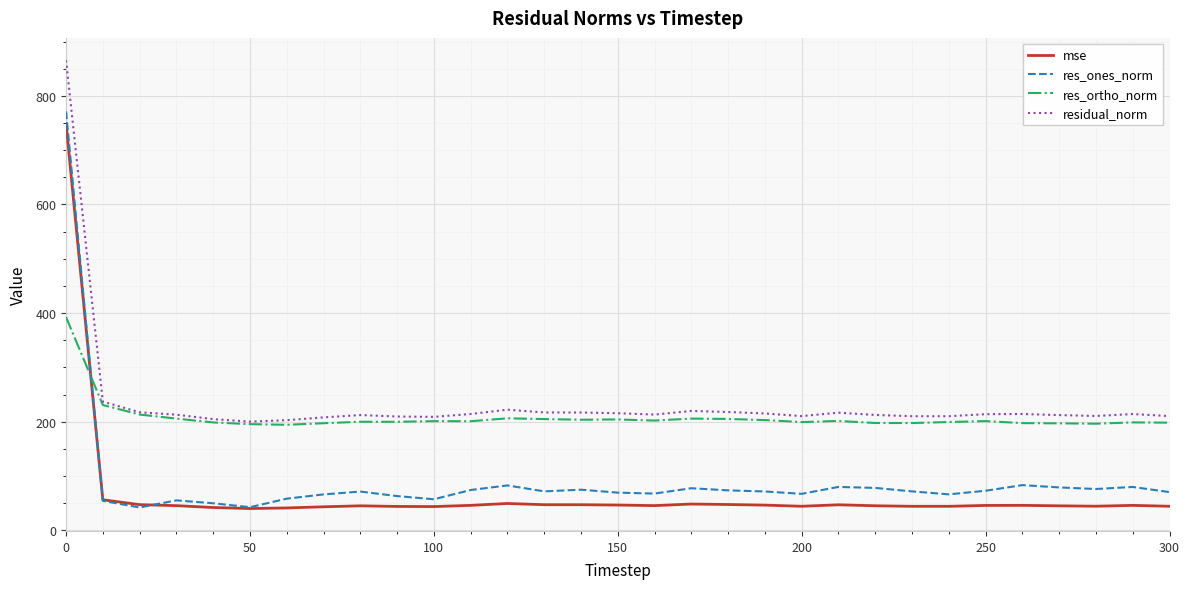

What is the maximum value for res_ortho_norm?

392.6